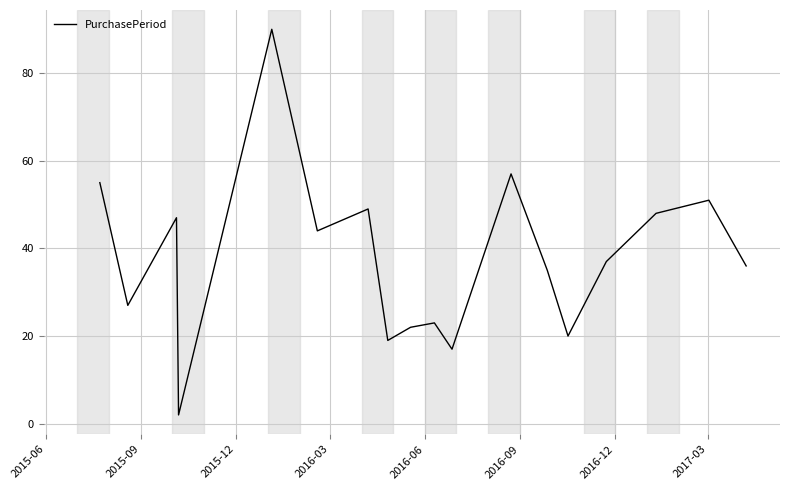

What is the difference between the maximum and minimum values?

88